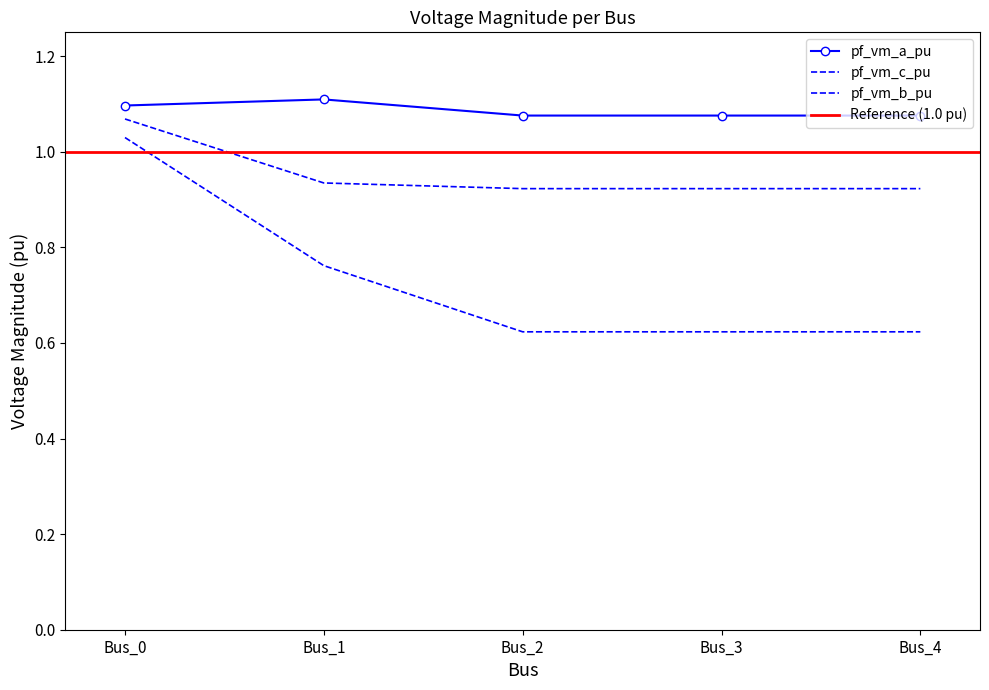

List the series in order of their overall mean, highest first.

pf_vm_a_pu, pf_vm_c_pu, pf_vm_b_pu